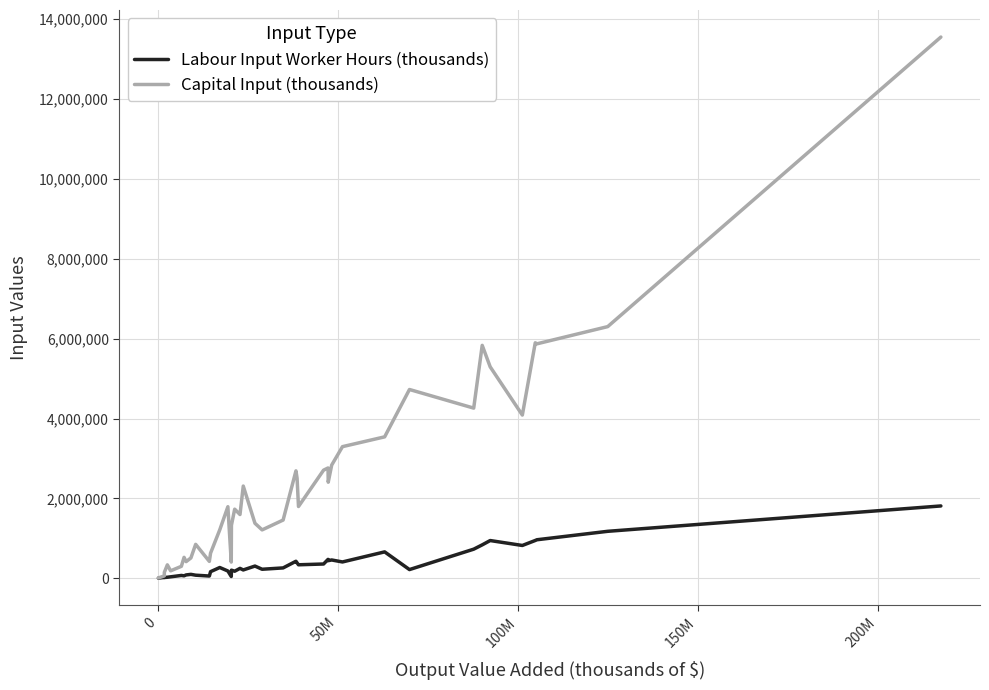

Which series has the largest total across all categories?

Capital Input (thousands)